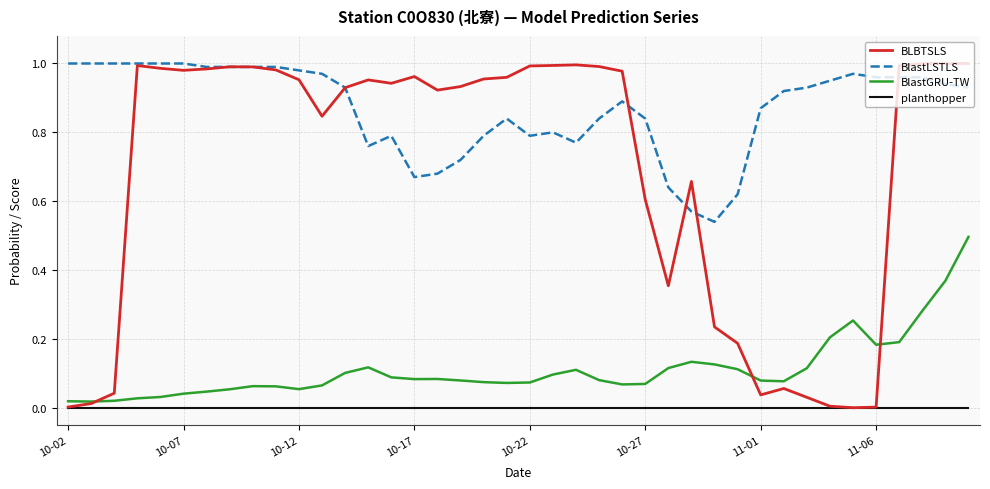

Which series has the largest range (max minus min)?

BLBTSLS